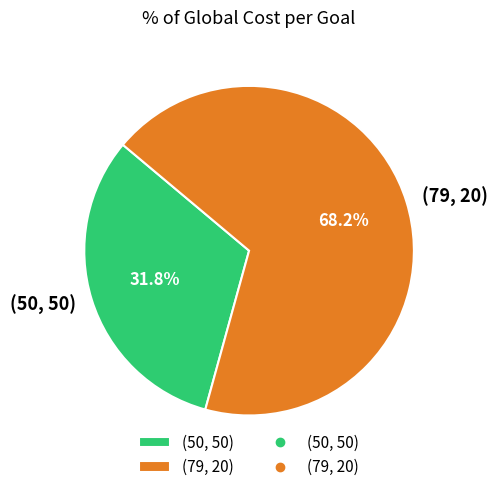

Between (79, 20) and (50, 50), which is larger?

(79, 20)